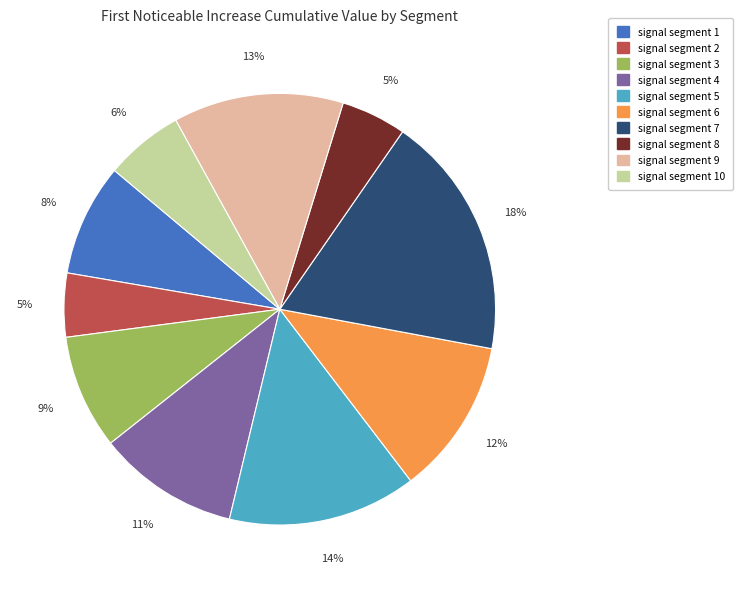

To the nearest percent, what is the average slice percentage?

10%